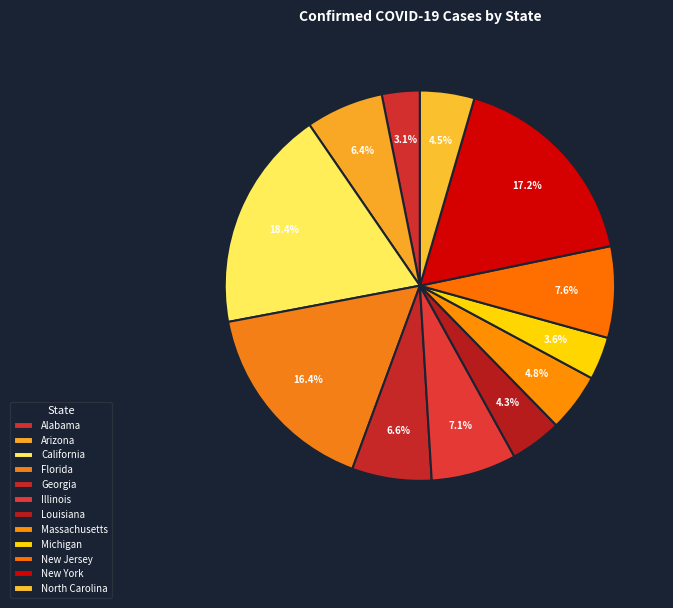

To the nearest percent, what is the difference between the Alabama and Georgia slice percentages?

3%